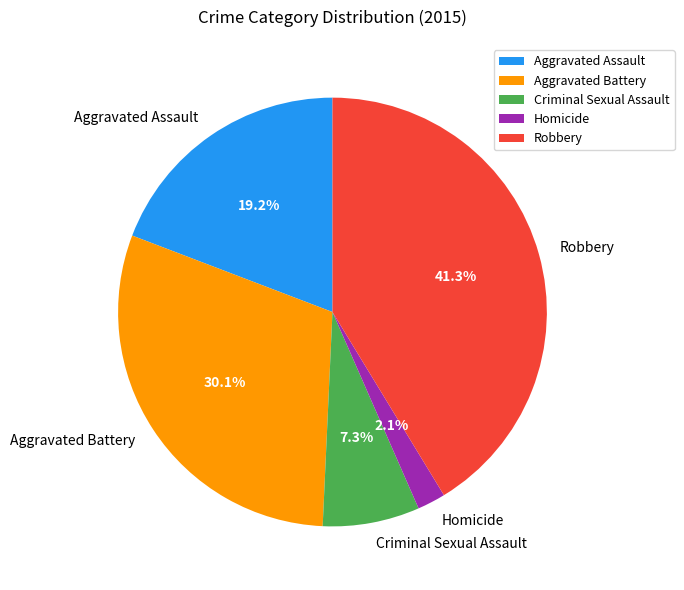

What percentage is the Criminal Sexual Assault slice, to the nearest percent?

7%